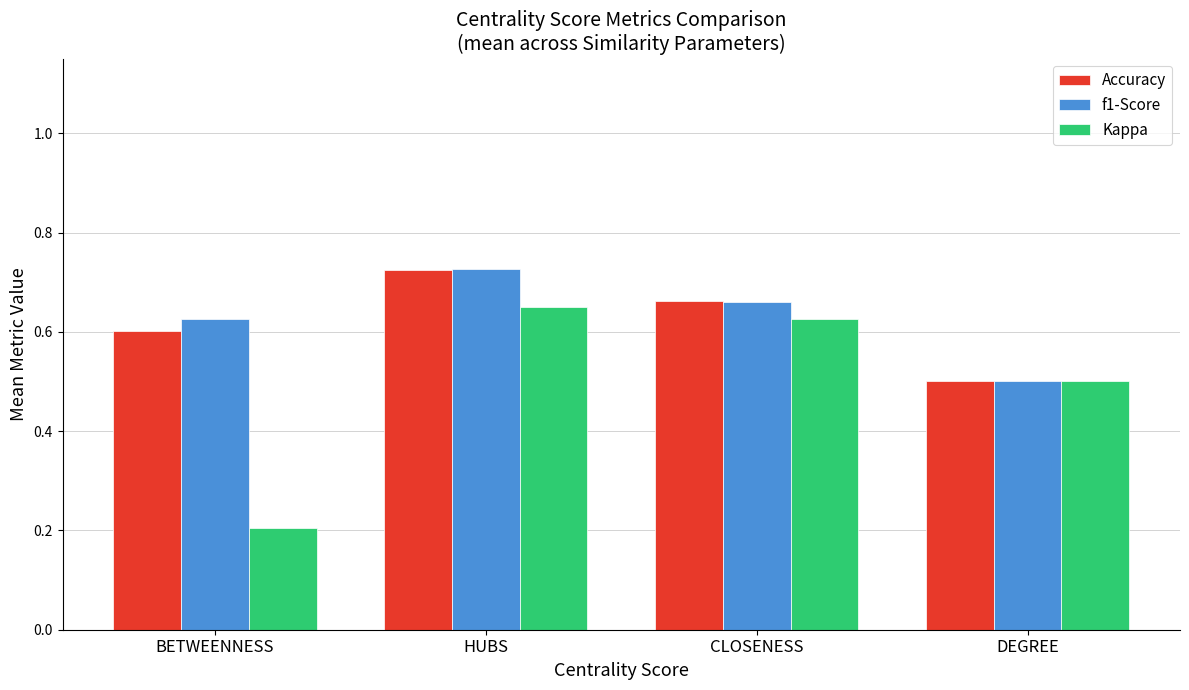

What are all the series names shown in the legend?

Accuracy, f1-Score, Kappa